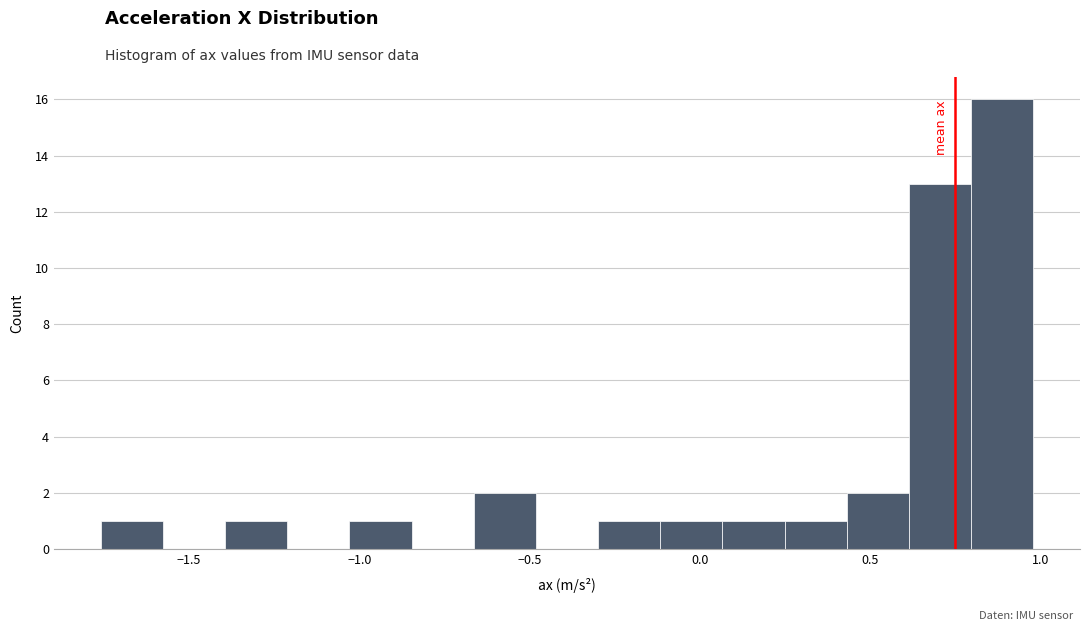

Around what value on the x-axis is the tallest bar? Give the approximate position of its centre, as read against the axis.

0.90